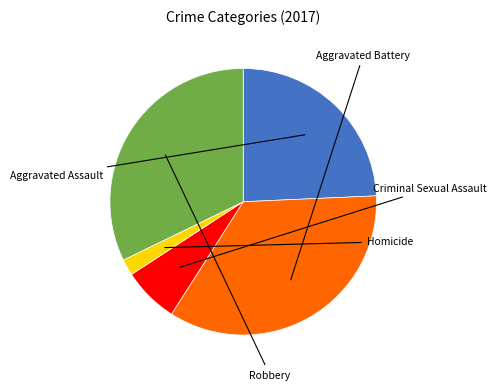

Is Criminal Sexual Assault the majority of the pie?

No